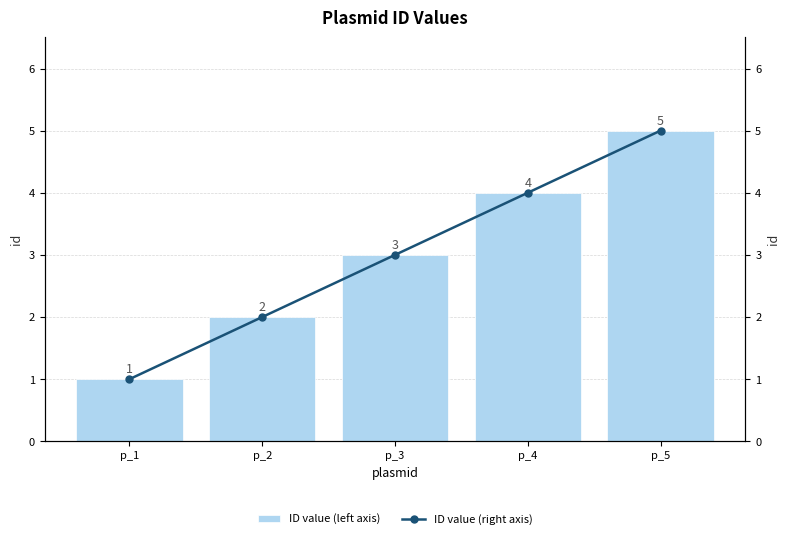

The ID value (right axis) series shows 1 at p_1. True or false?

True